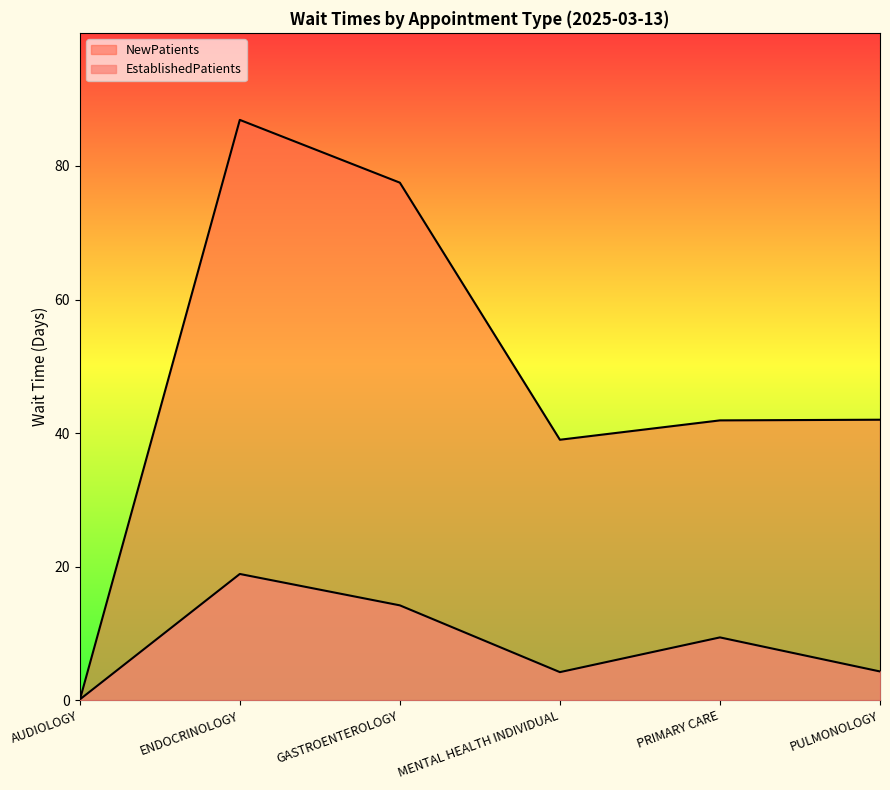

What is the label of the 1st point from the left?

AUDIOLOGY